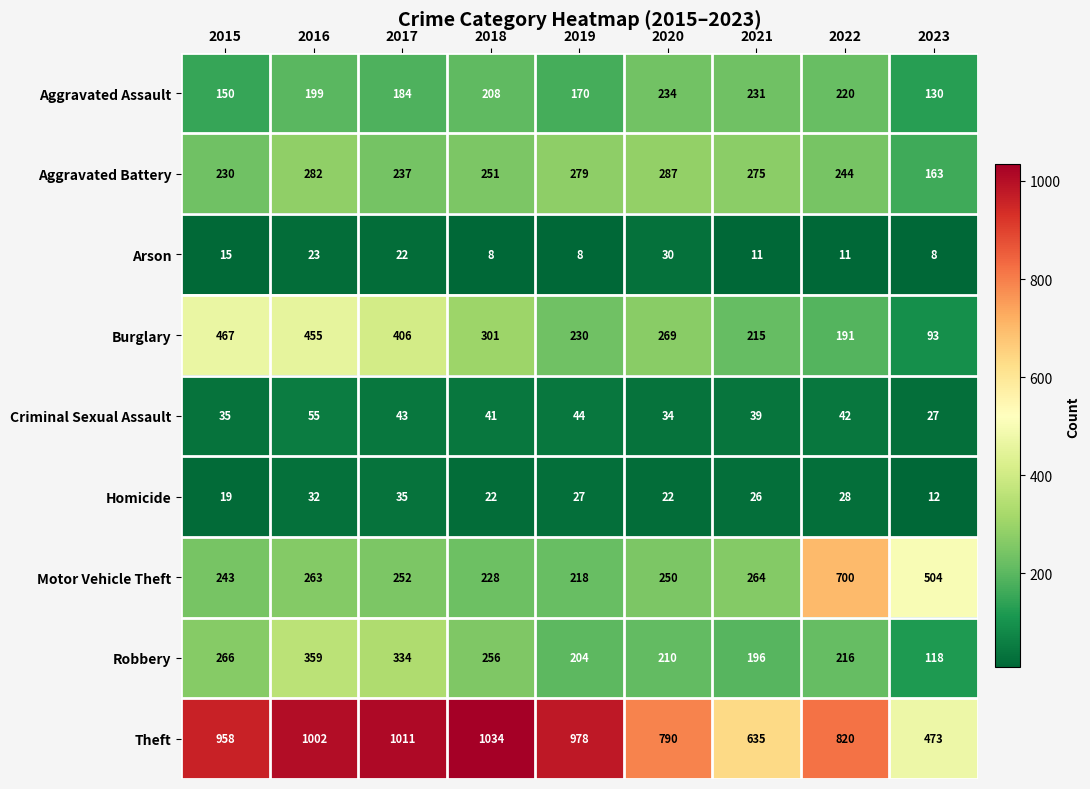

Which category has the highest value across all series?

2018